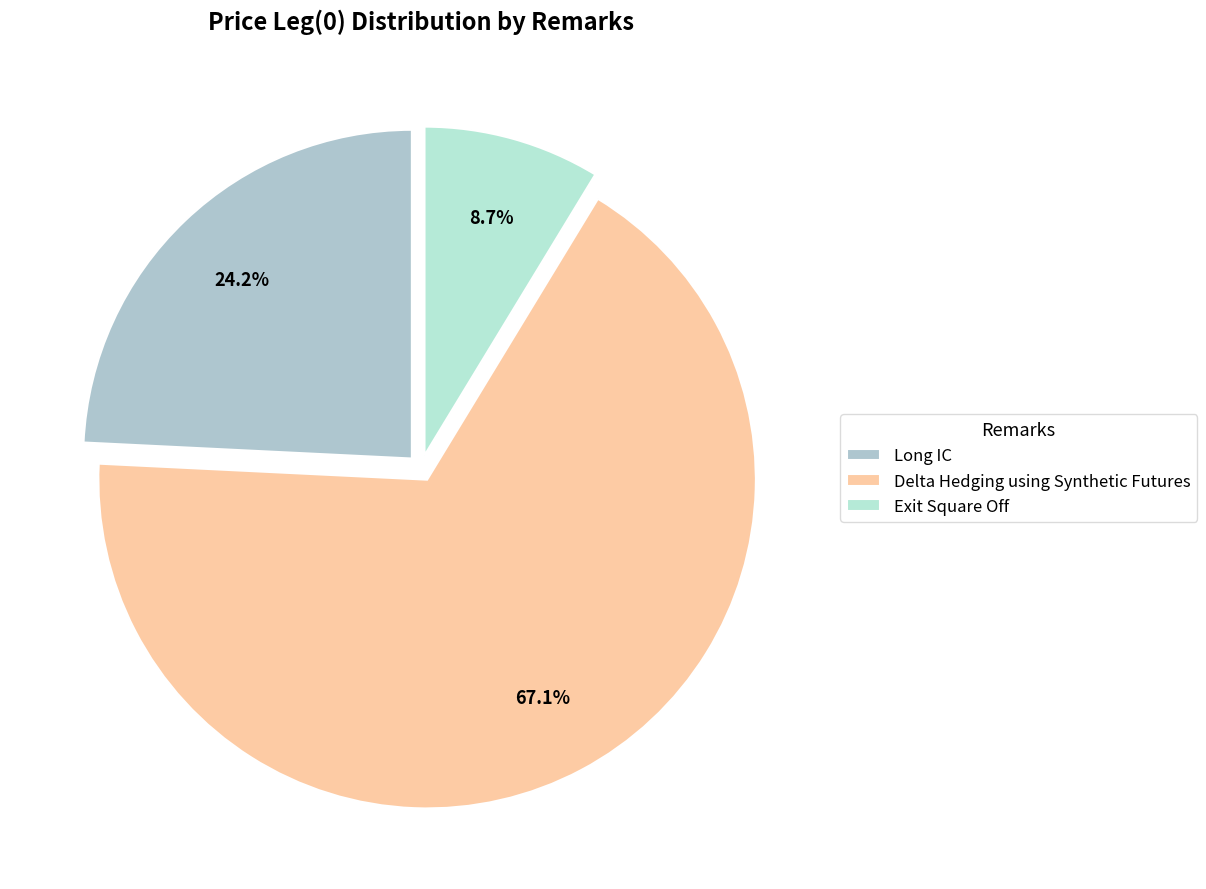

What percentage is NOT represented by Long IC?

75.8%